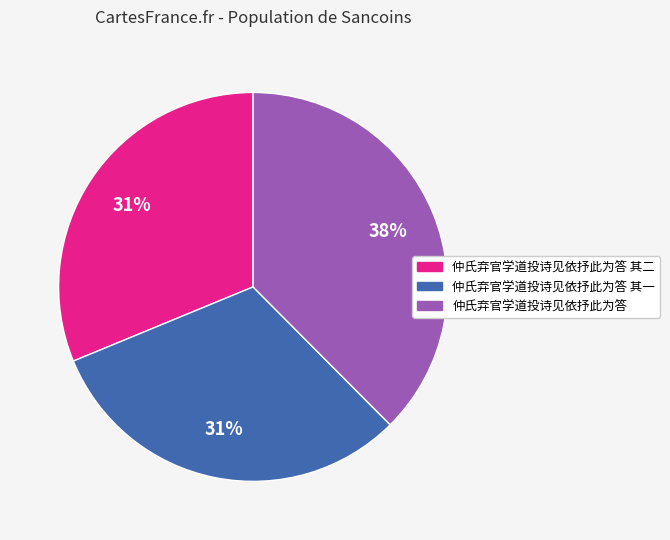

Count the number of slices in the pie.

3